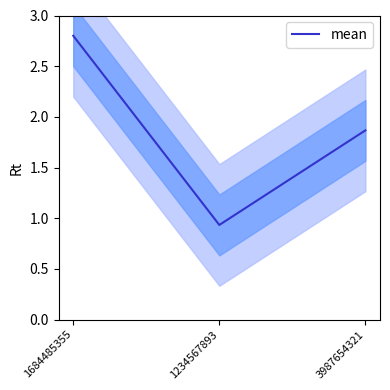

Does the chart have visible grid lines?

No